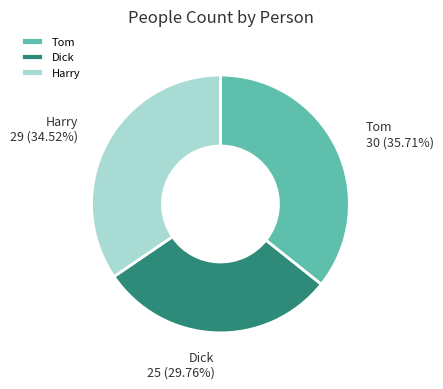

Is Harry the majority of the pie?

No